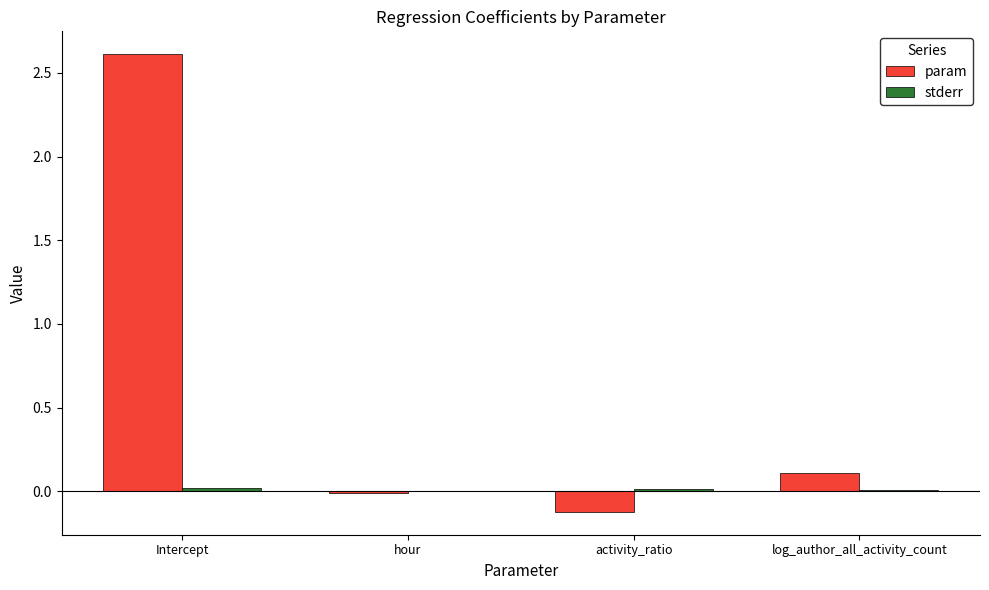

At which category is the sum across all series the highest?

Intercept